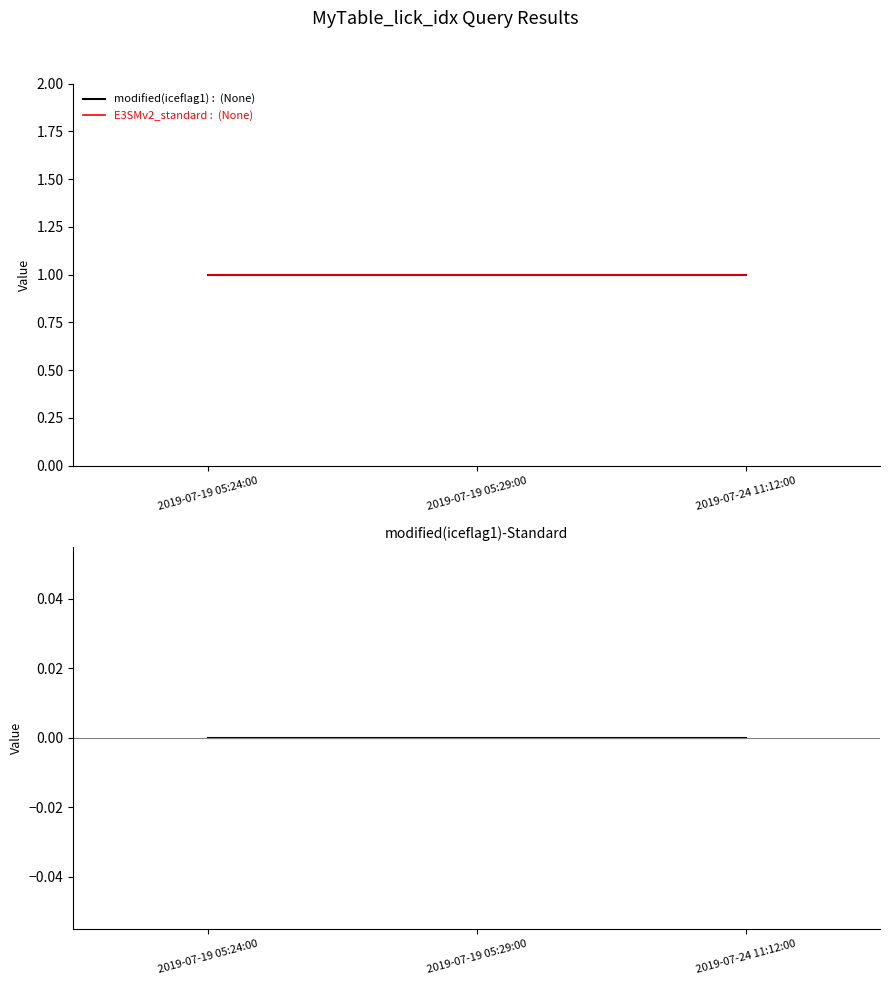

Rank the series at 2019-07-19 05:24:00 from lowest to highest value.

modified(iceflag1)-Standard, modified(iceflag1), E3SMv2_standard